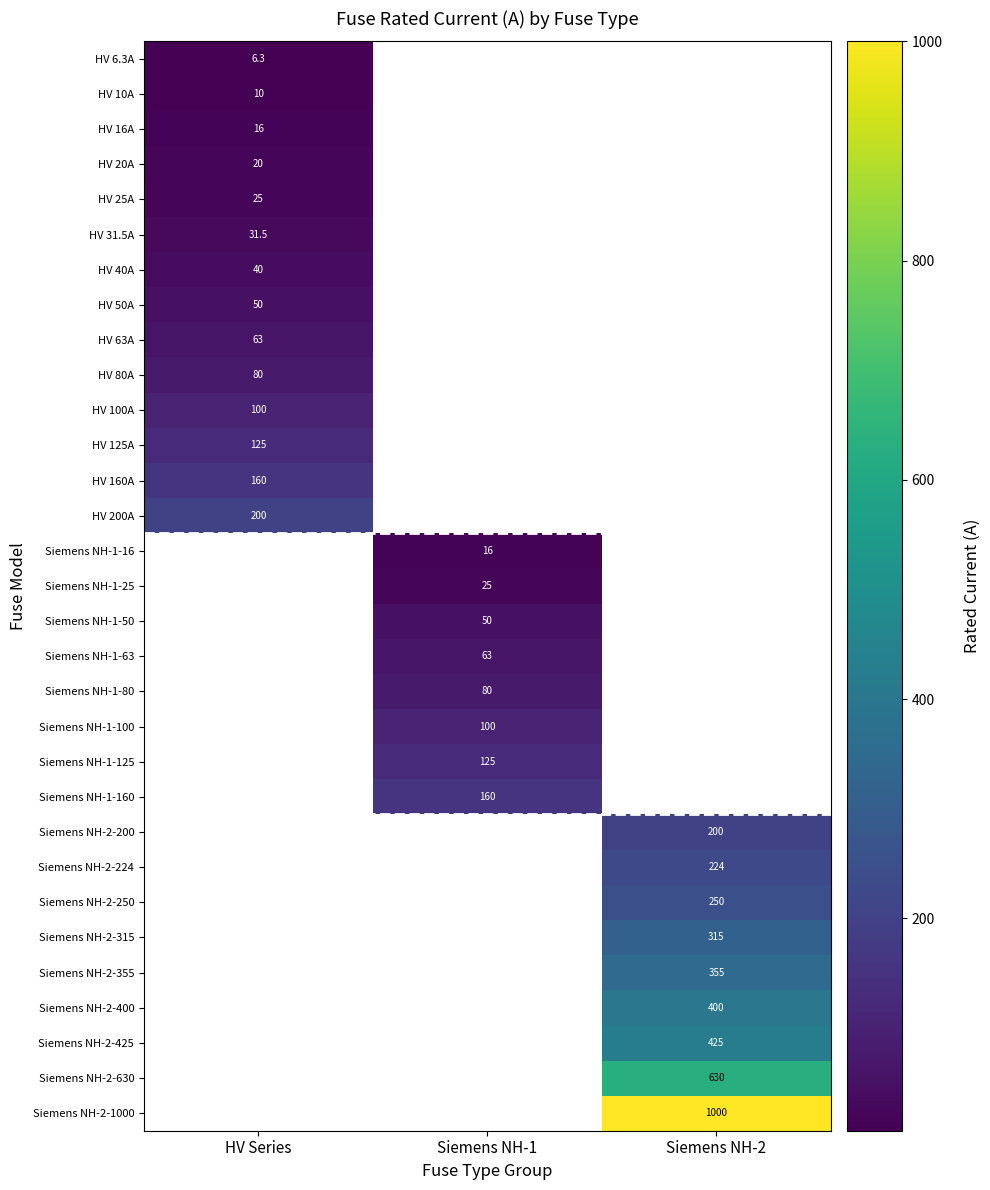

The Siemens NH-2-1000 series shows 1000.0 at Siemens NH-2. True or false?

True